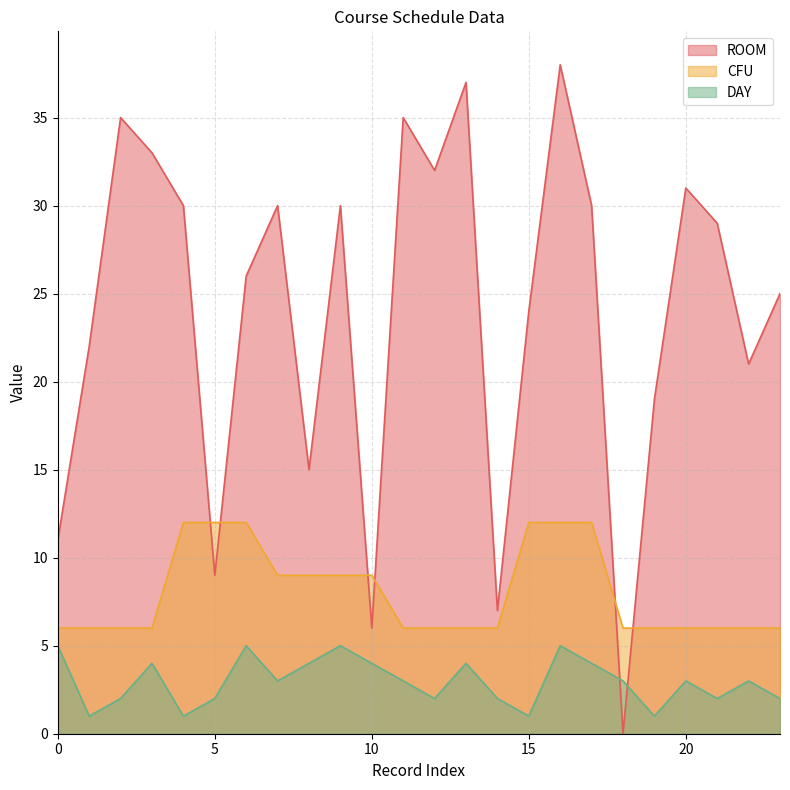

True or false: DAY and CFU intersect in this chart.

False